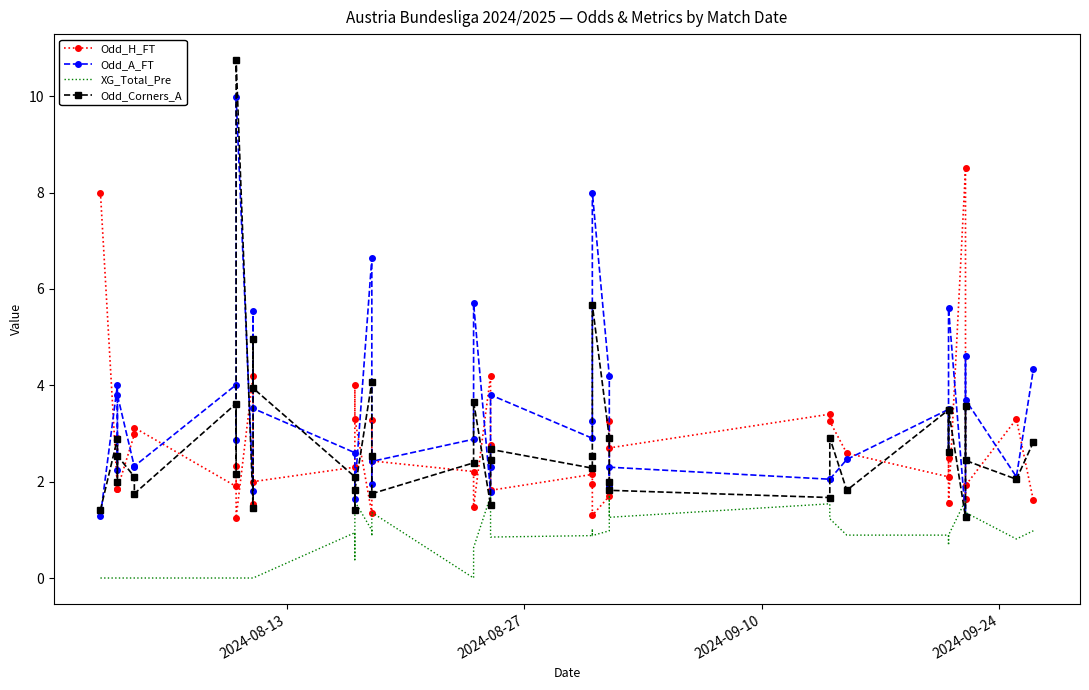

How many data points does each series have?

40